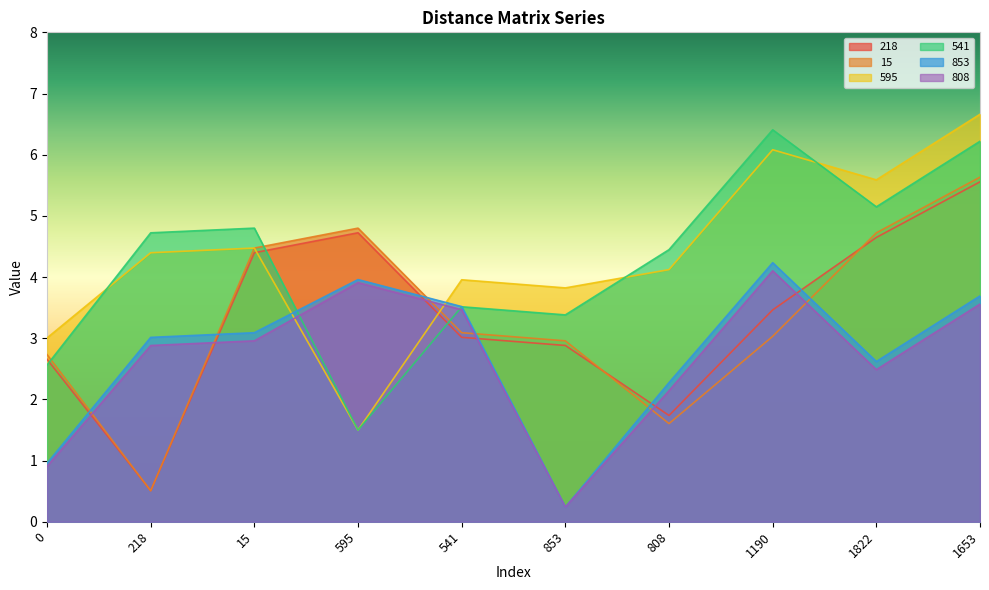

Where is the first local minimum for 541?

595